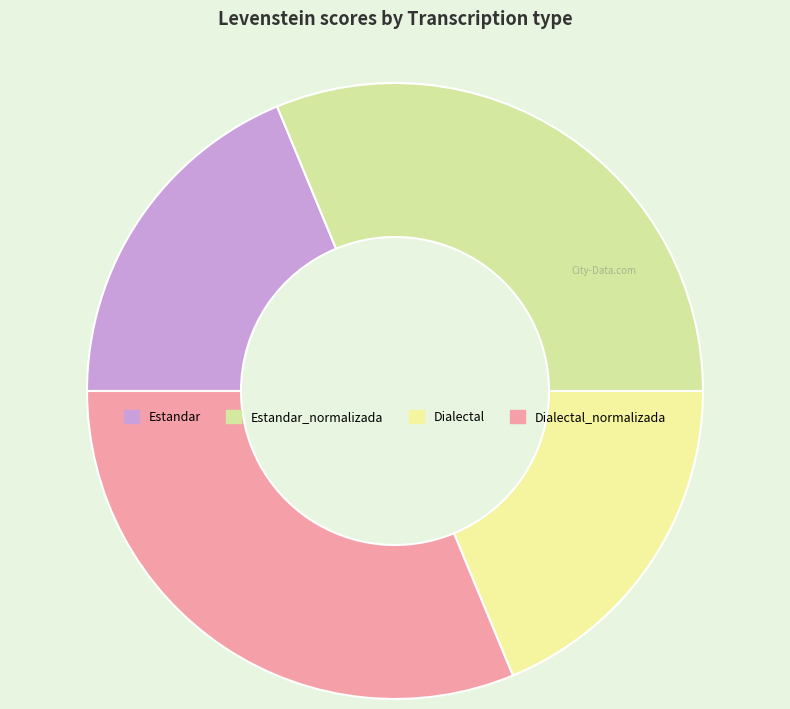

Which slice is the smallest?

Estandar